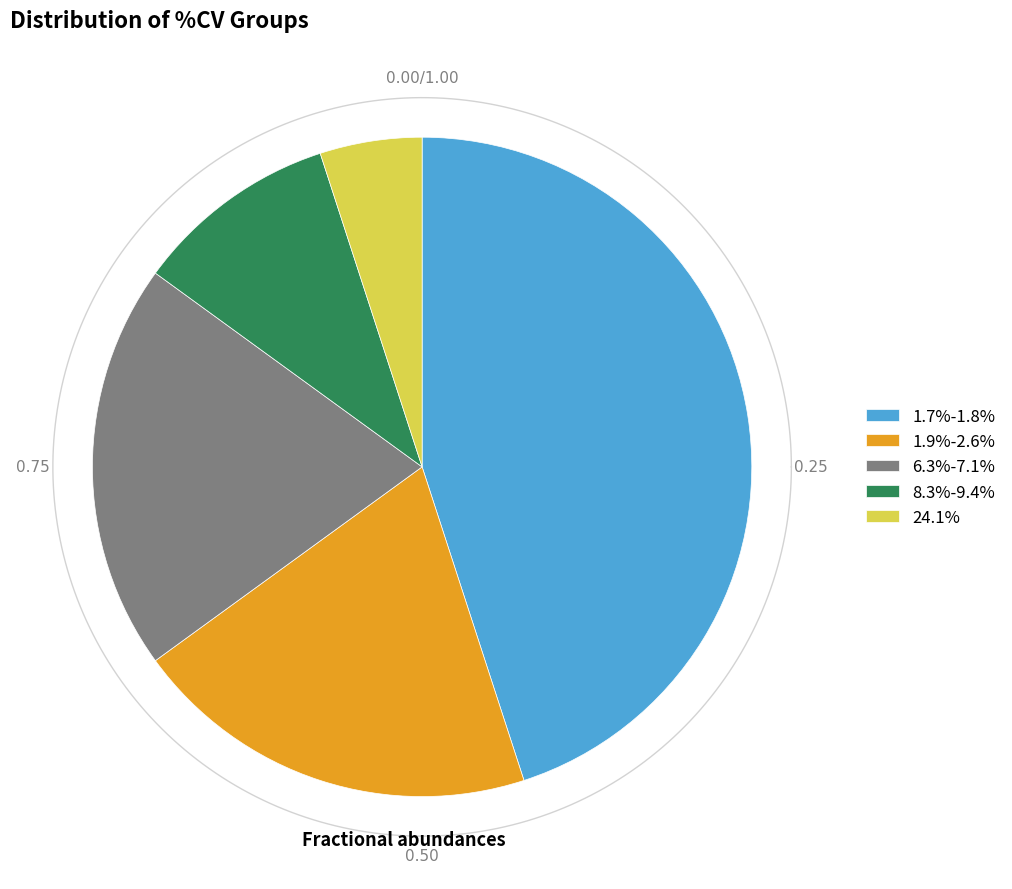

To the nearest percent, what is the average slice percentage?

20%